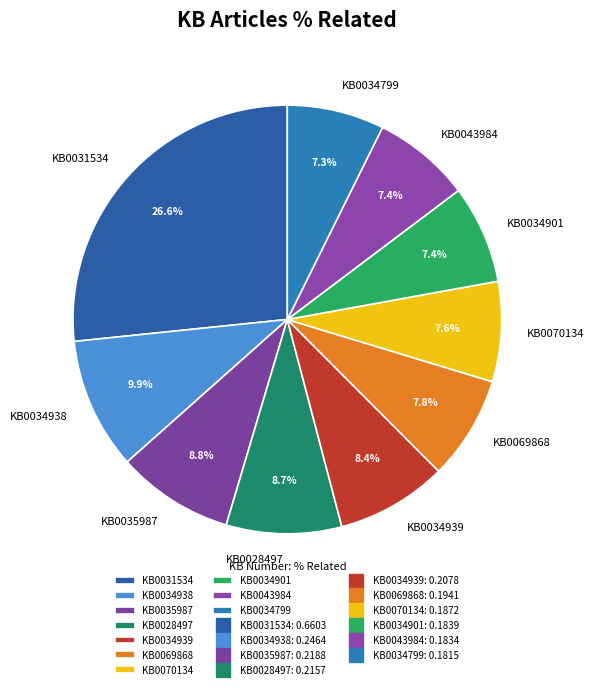

Is it true that KB0035987 is 9% of the pie?

True